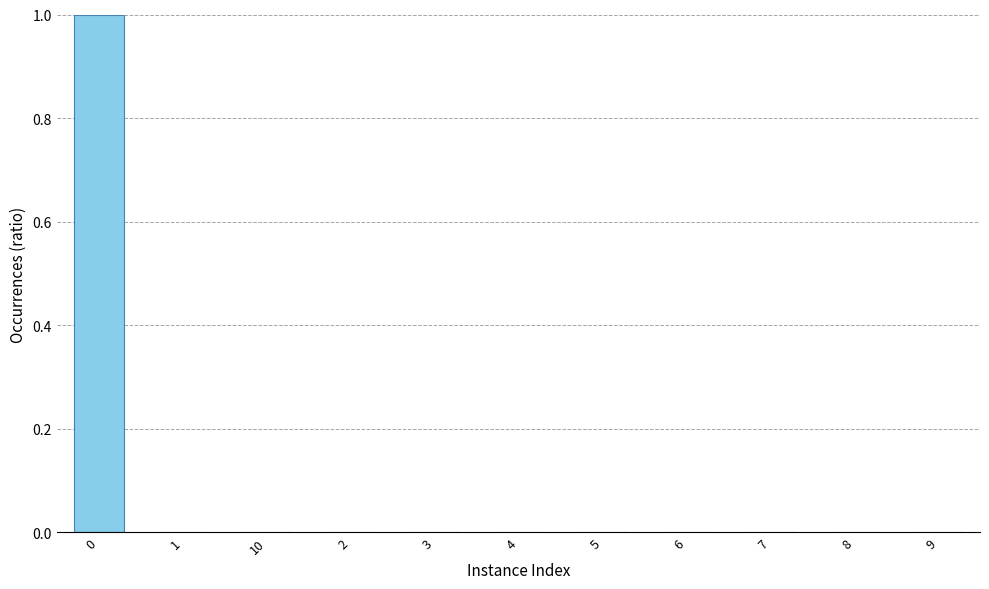

The chart shows a value of 0.0 at 6. True or false?

True